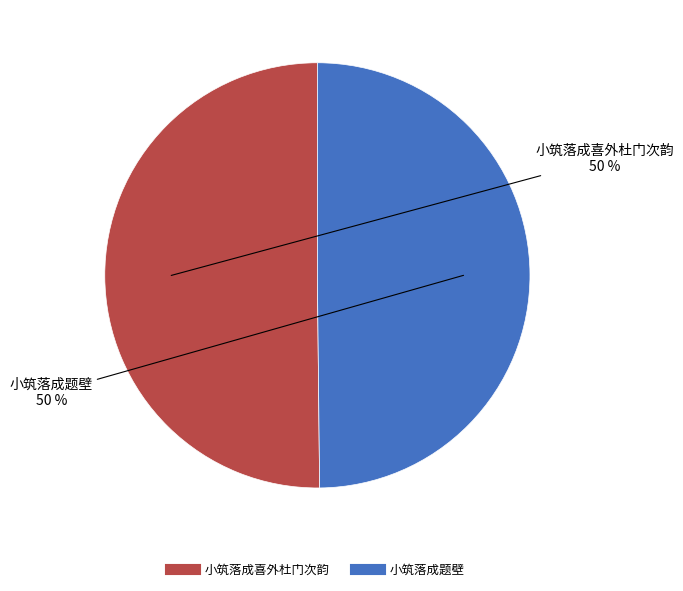

To the nearest percent, what portion does 小筑落成喜外杜门次韵 represent?

50%